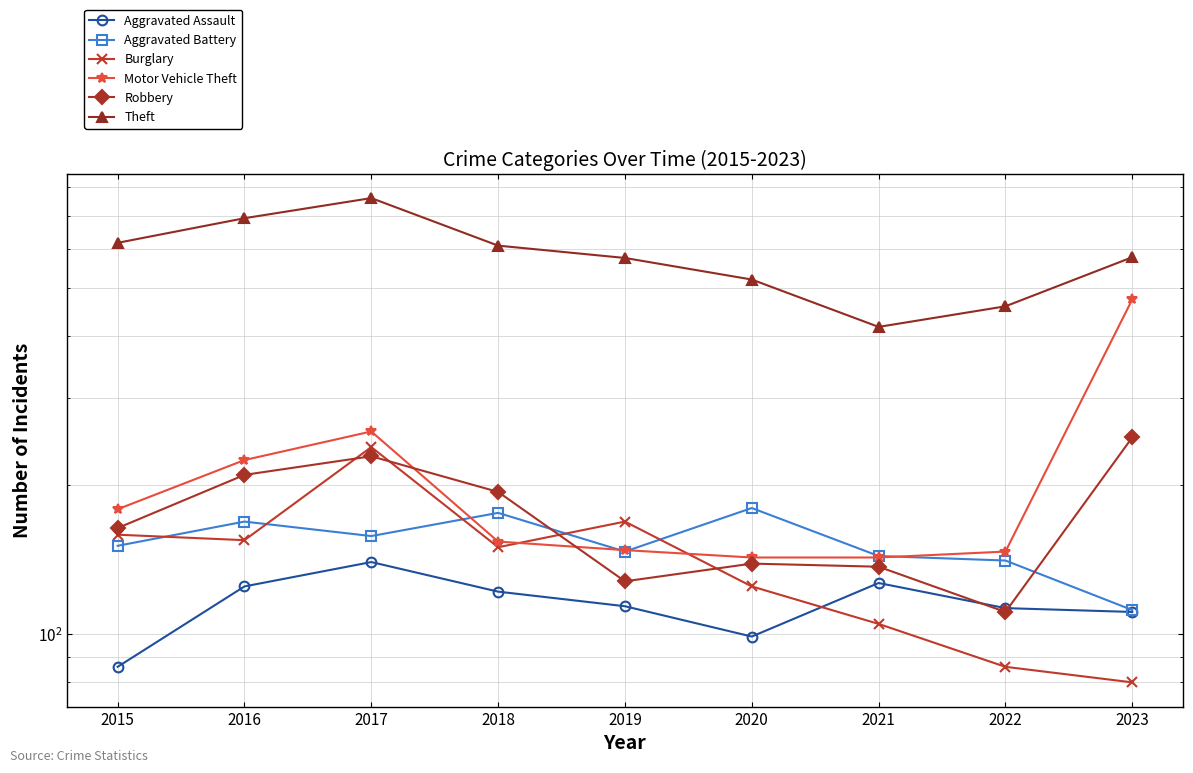

Reading left to right, what are all the values shown in this chart?

Aggravated Assault: 2015=86	2016=125	2017=140	2018=122	2019=114	2020=99	2021=127	2022=113	2023=111
Aggravated Battery: 2015=151	2016=169	2017=158	2018=176	2019=147	2020=180	2021=144	2022=141	2023=112
Burglary: 2015=159	2016=155	2017=239	2018=150	2019=169	2020=125	2021=105	2022=86	2023=80
Motor Vehicle Theft: 2015=179	2016=225	2017=257	2018=154	2019=148	2020=143	2021=143	2022=147	2023=475
Robbery: 2015=164	2016=210	2017=229	2018=194	2019=128	2020=139	2021=137	2022=111	2023=250
Theft: 2015=618	2016=693	2017=761	2018=610	2019=576	2020=521	2021=418	2022=460	2023=578